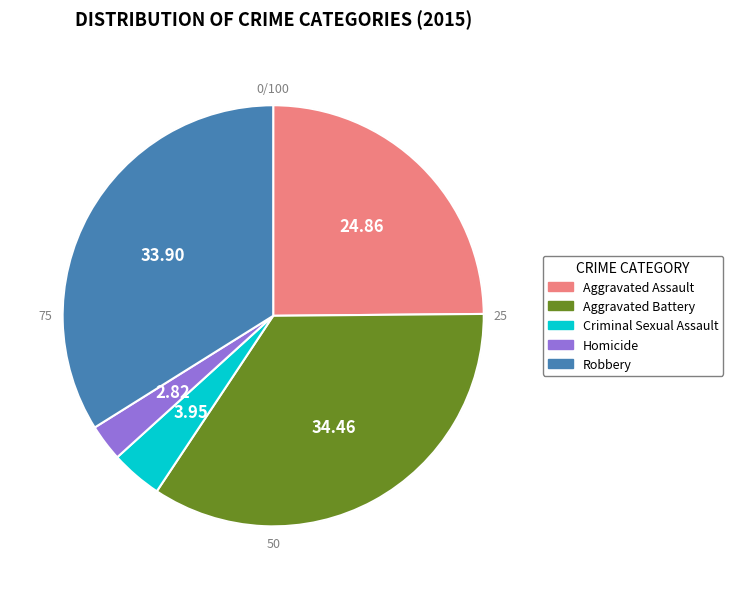

Combined, what portion of the pie is Aggravated Battery and Aggravated Assault?

59.3%